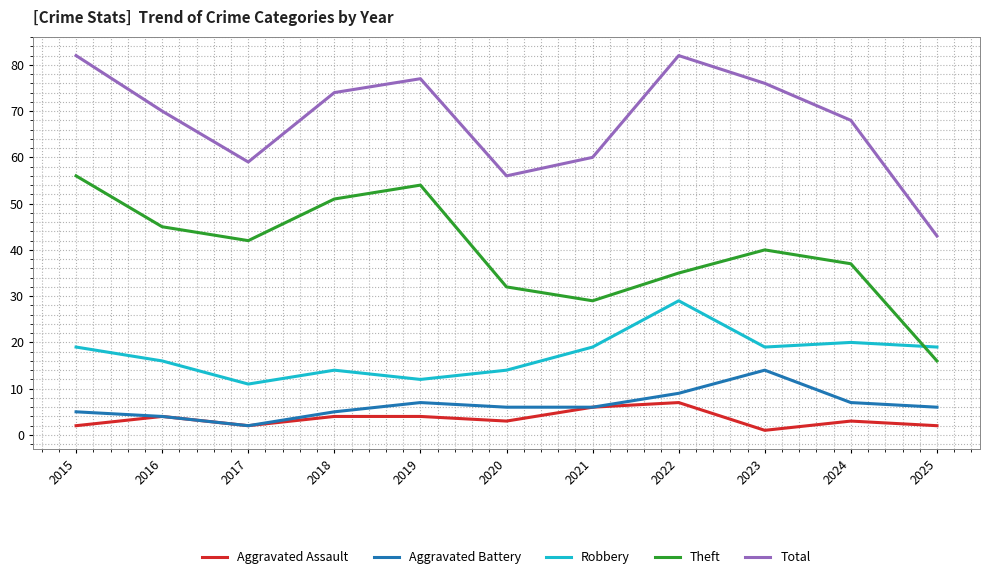

Does the chart have visible grid lines?

Yes